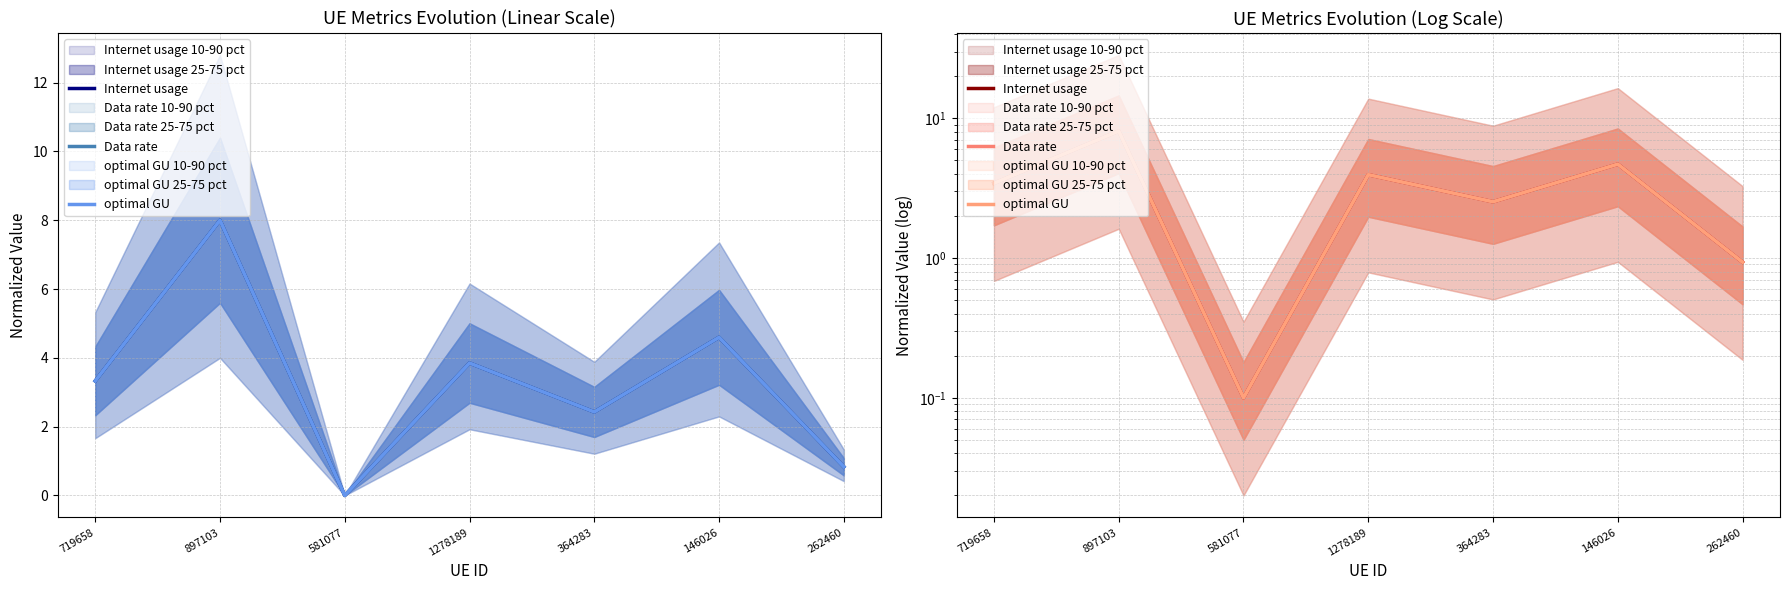

List the series in order of their overall mean, highest first.

Data rate, Internet usage, optimal GU